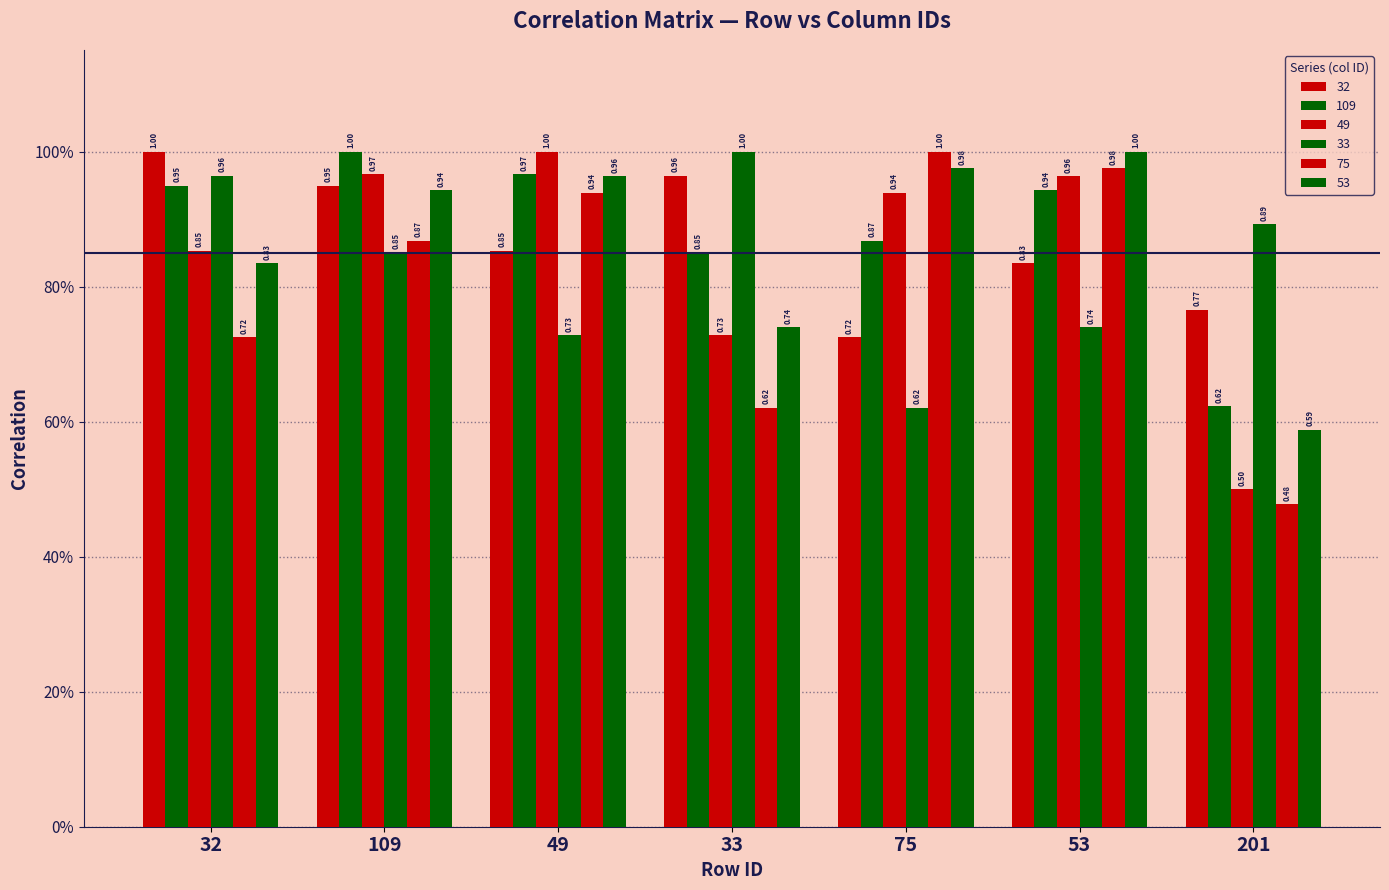

Does the chart contain any negative values?

No